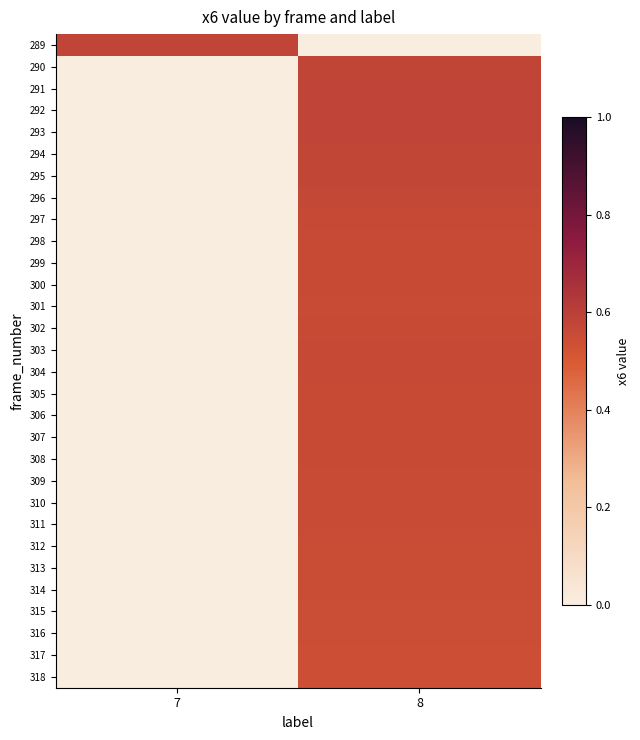

Reading left to right, list all the values displayed in this chart.

row_0: 0.6	0.0
row_1: 0.0	0.6
row_2: 0.0	0.6
row_3: 0.0	0.6
row_4: 0.0	0.6
row_5: 0.0	0.6
row_6: 0.0	0.6
row_7: 0.0	0.6
row_8: 0.0	0.6
row_9: 0.0	0.6
row_10: 0.0	0.6
row_11: 0.0	0.6
row_12: 0.0	0.6
row_13: 0.0	0.6
row_14: 0.0	0.6
row_15: 0.0	0.6
row_16: 0.0	0.6
row_17: 0.0	0.6
row_18: 0.0	0.6
row_19: 0.0	0.6
row_20: 0.0	0.6
row_21: 0.0	0.6
row_22: 0.0	0.6
row_23: 0.0	0.5
row_24: 0.0	0.5
row_25: 0.0	0.5
row_26: 0.0	0.5
row_27: 0.0	0.5
row_28: 0.0	0.5
row_29: 0.0	0.5